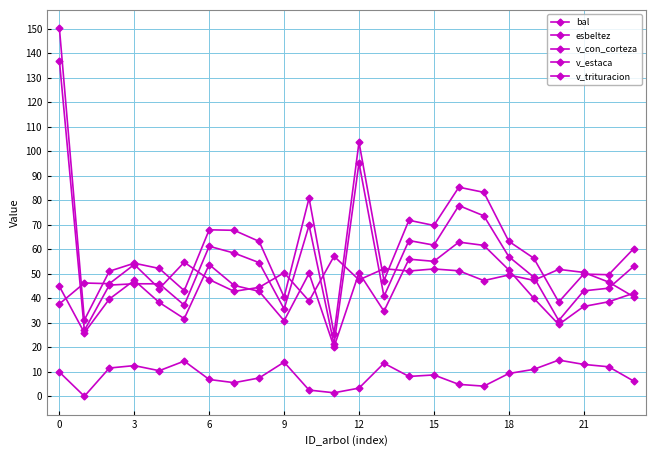

What is the sum of all v_con_corteza values?

1506.1